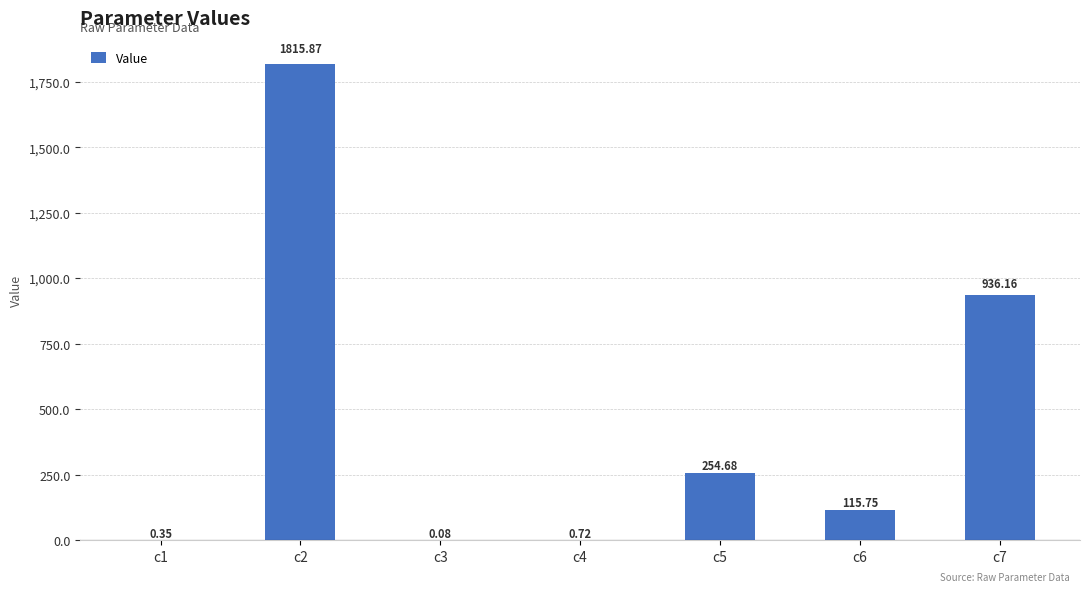

What is the sum of all values?

3123.6